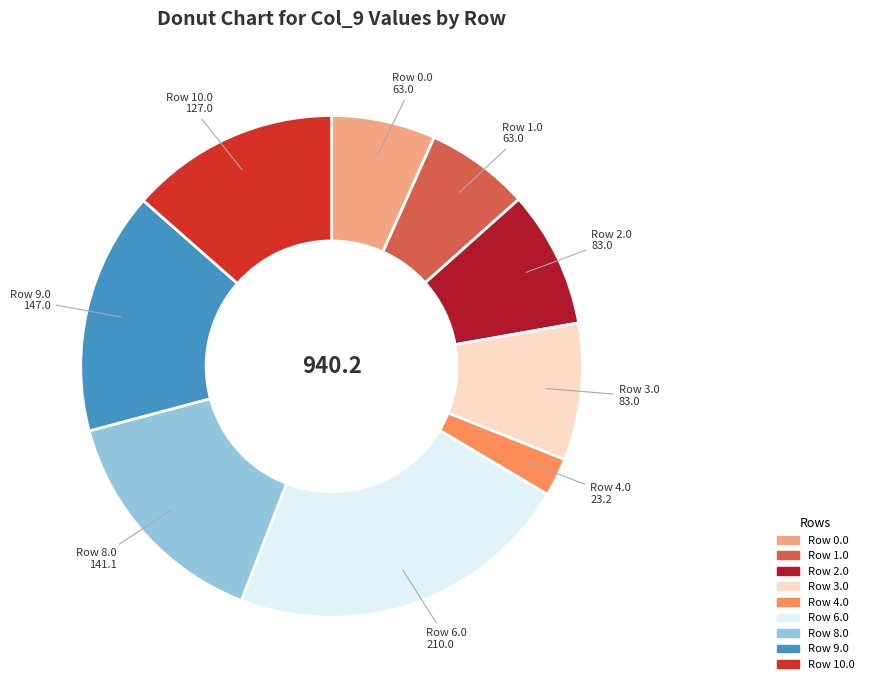

Which category has the smallest portion of the pie?

Row 4.0